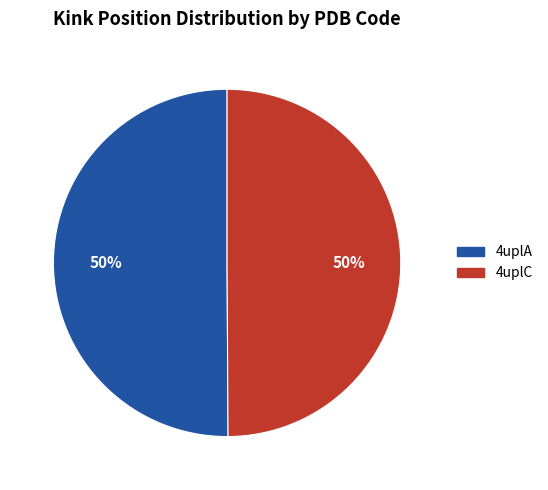

Is the sum of 4uplA and 4uplC greater than half?

Yes